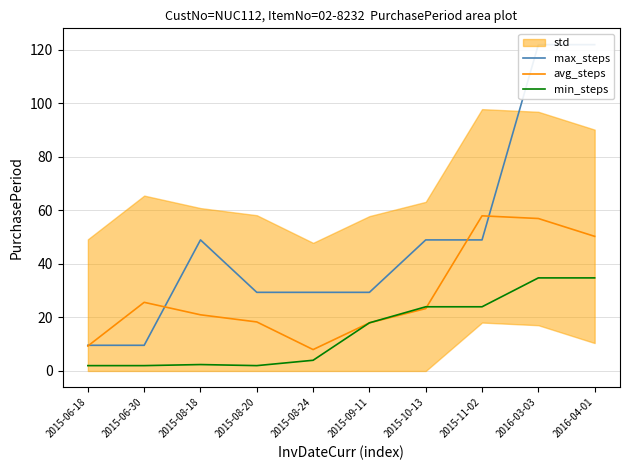

Read the min_steps value at 2015-08-20.

2.0